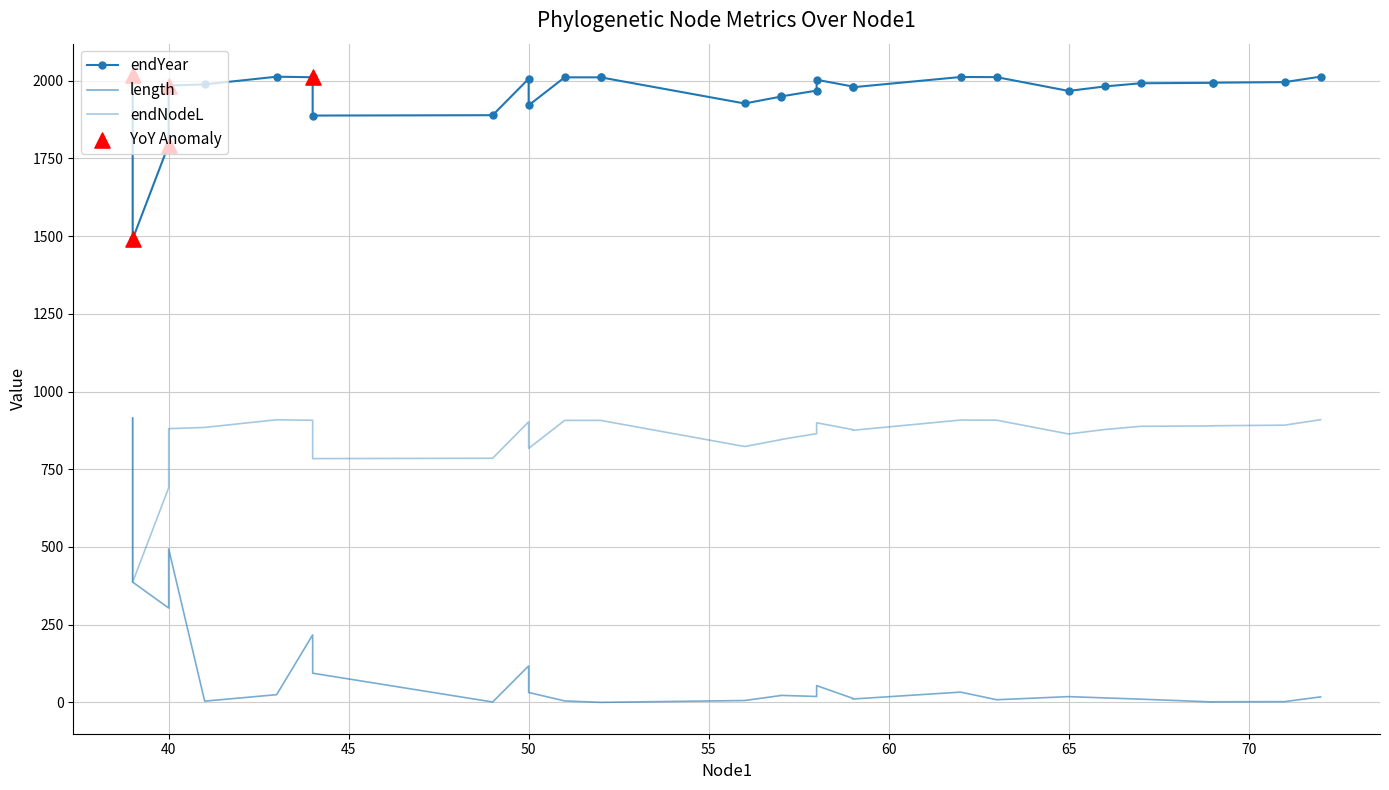

Which series contains the highest Y value?

endYear